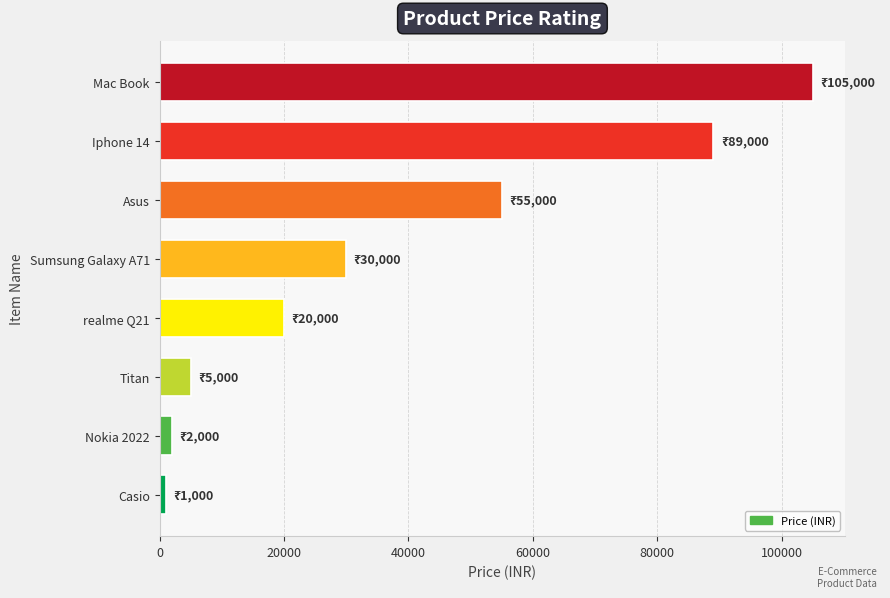

How many bars are there in total?

8